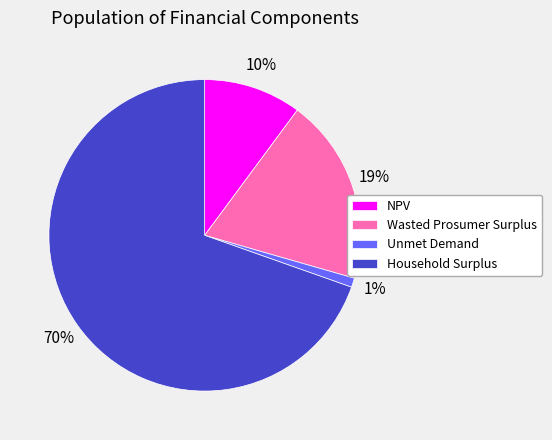

Combined, do Unmet Demand and NPV account for over 50%?

No